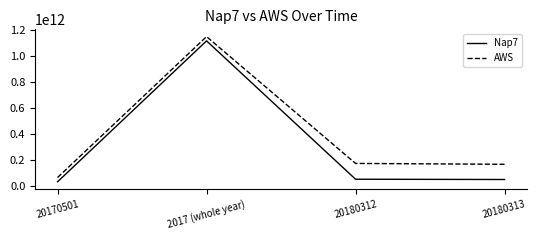

What is the lowest value of the AWS series?

65591800220